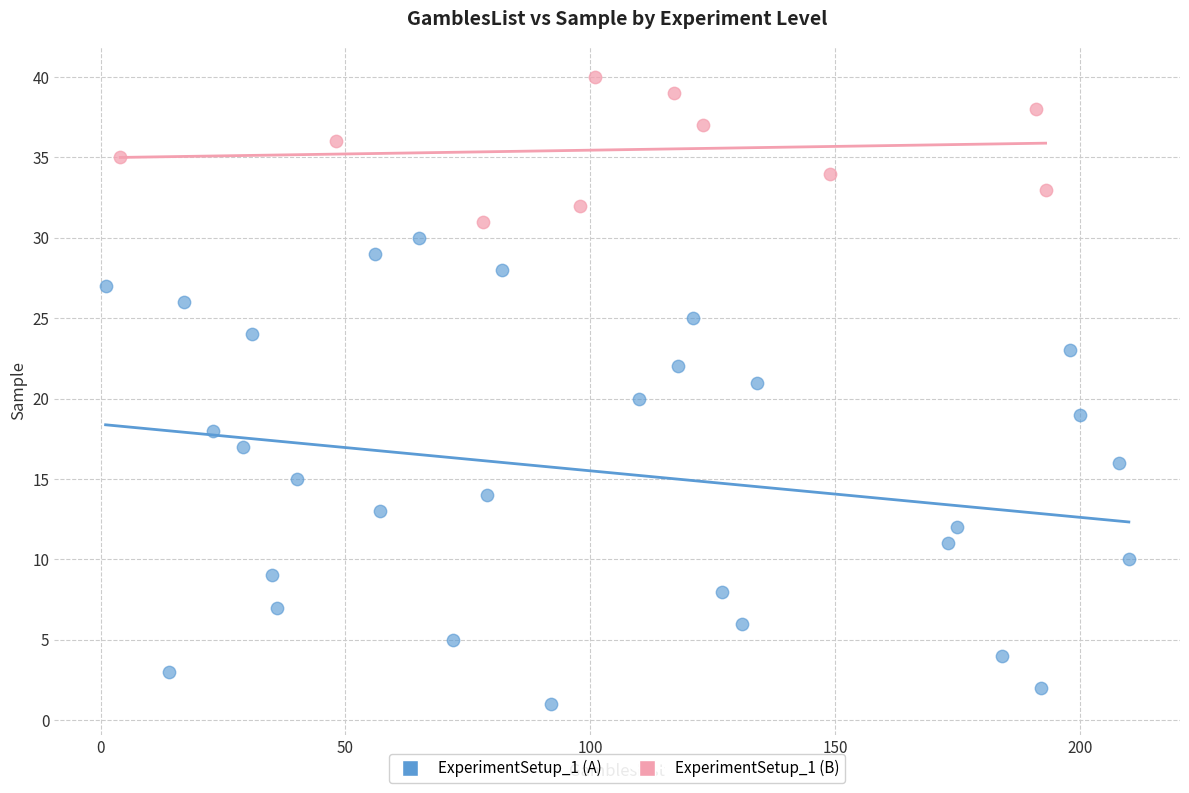

Which series reaches the maximum Y coordinate?

ExperimentSetup_1 (B)